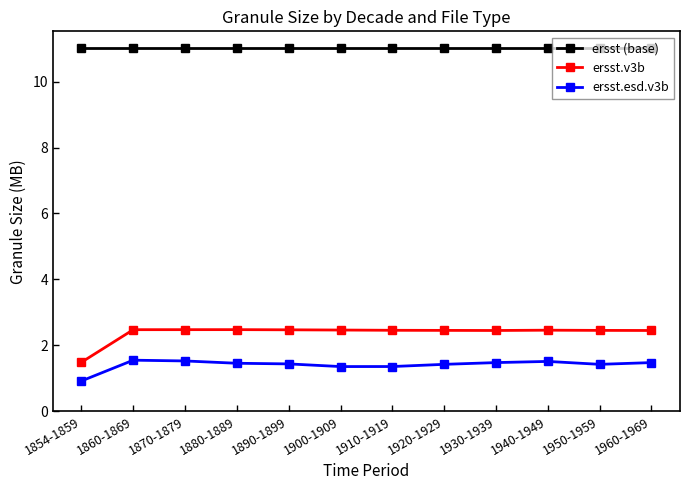

True or false: ersst.v3b and ersst (base) cross at least once.

False